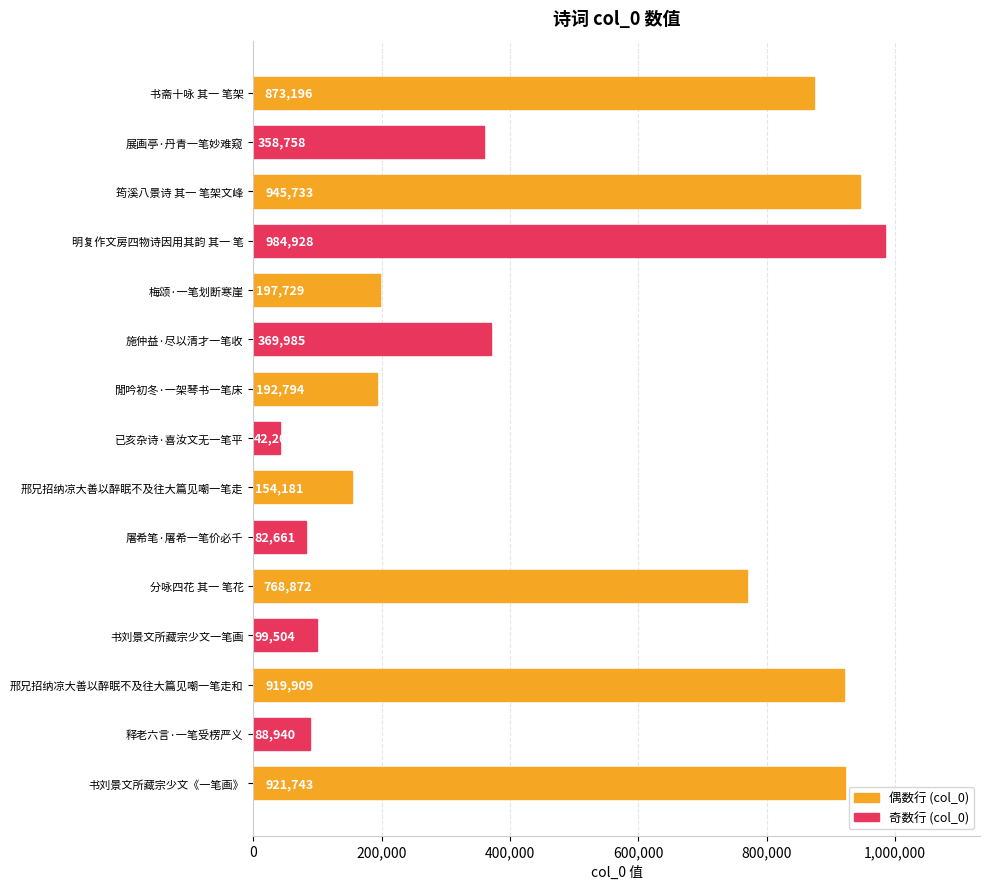

The chart shows a value of 82661 at 屠希笔·屠希一笔价必千. True or false?

True